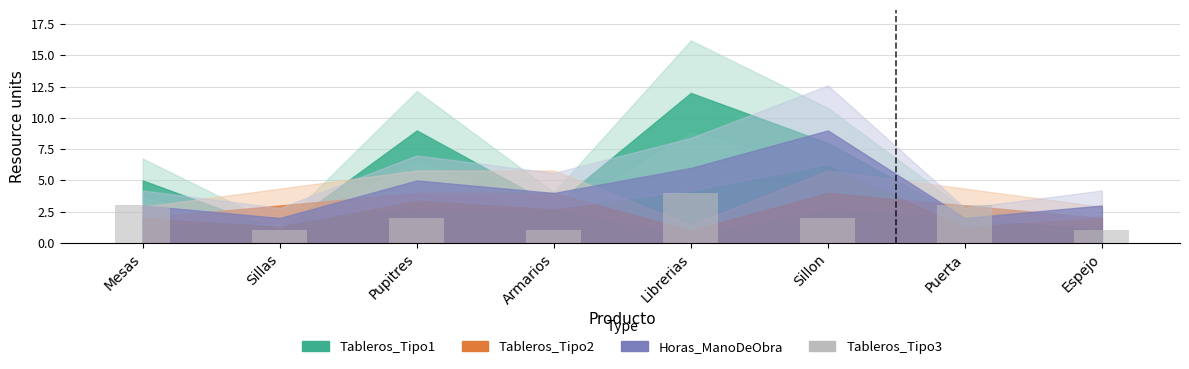

Approximately how many times larger is the value at Armarios compared to Puerta?

0.3